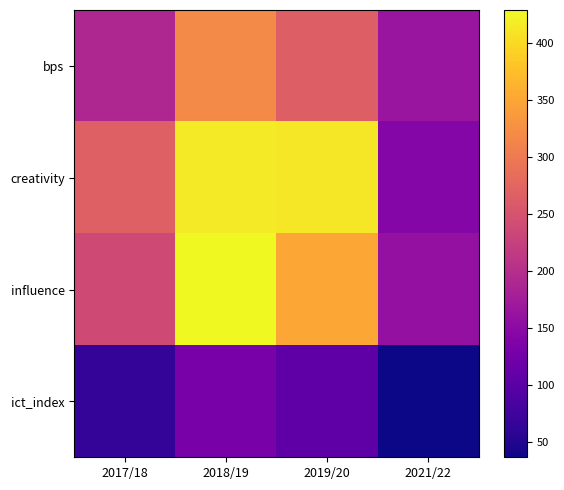

Between 2018/19 and 2021/22, which is larger?

2018/19